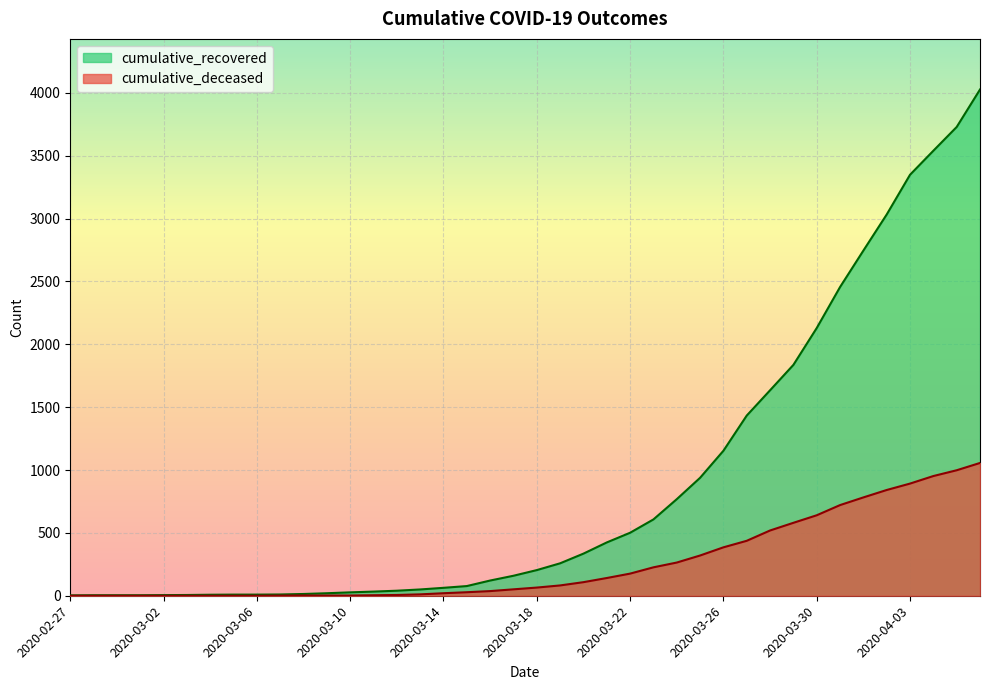

What is the difference between the cumulative_recovered values at 2020-04-02 and 2020-03-14?

2969